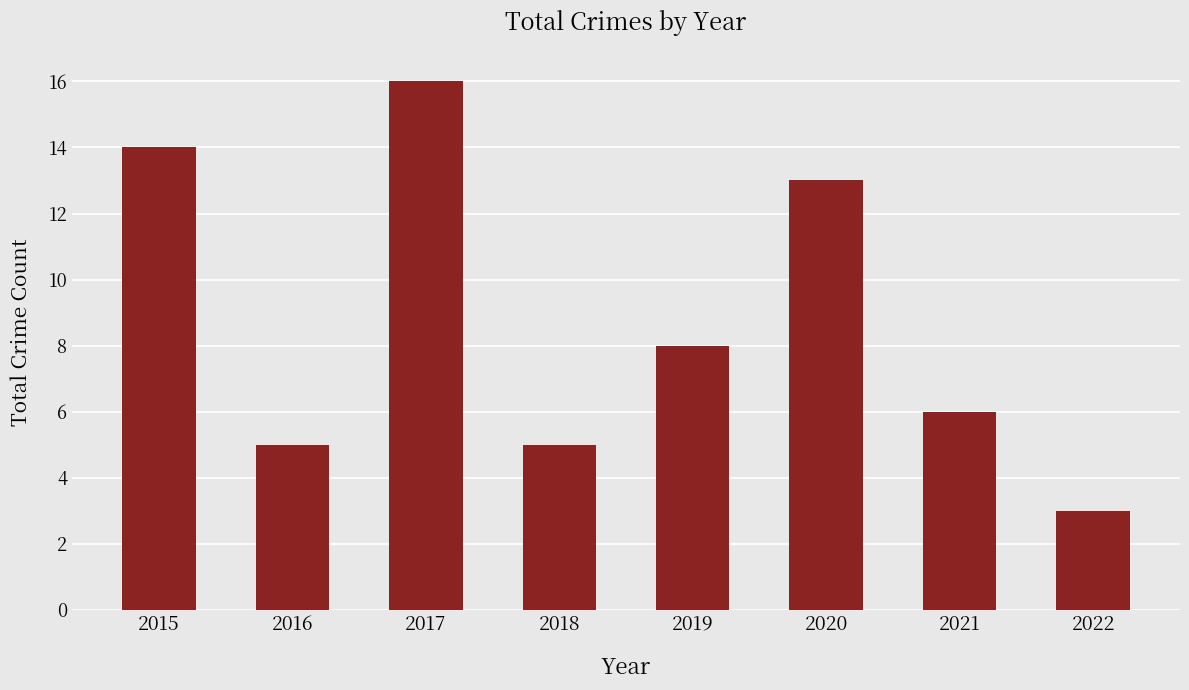

What is the smallest value displayed?

3